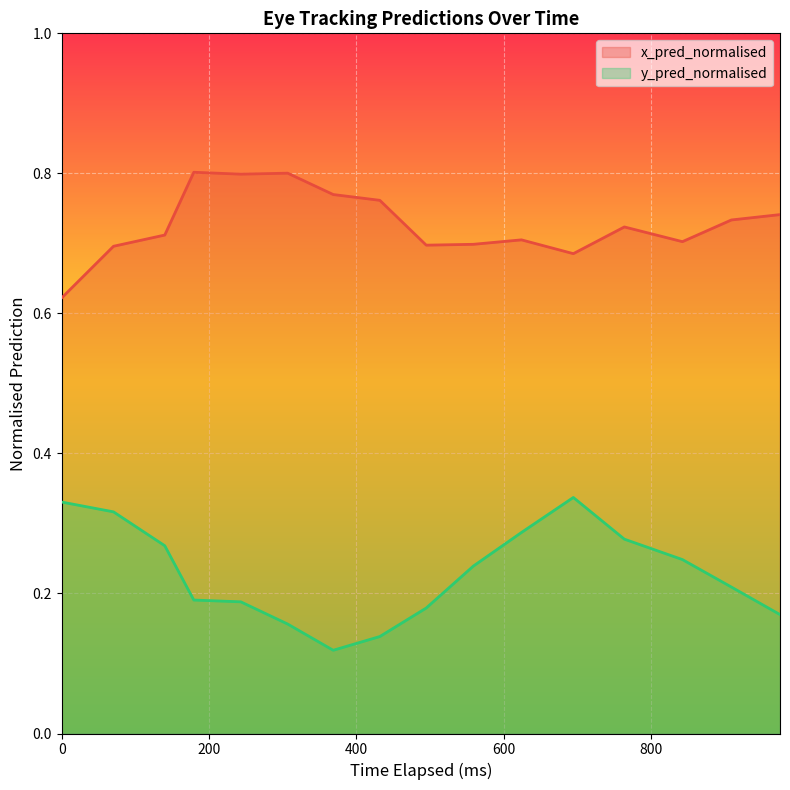

Which series has the largest total across all categories?

x_pred_normalised